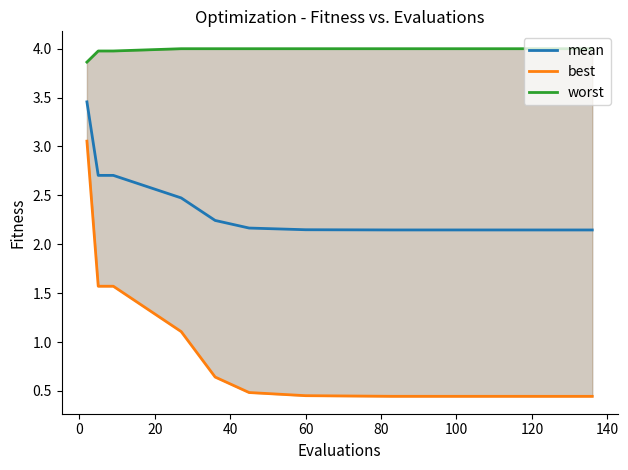

How many lines are shown in the chart?

3